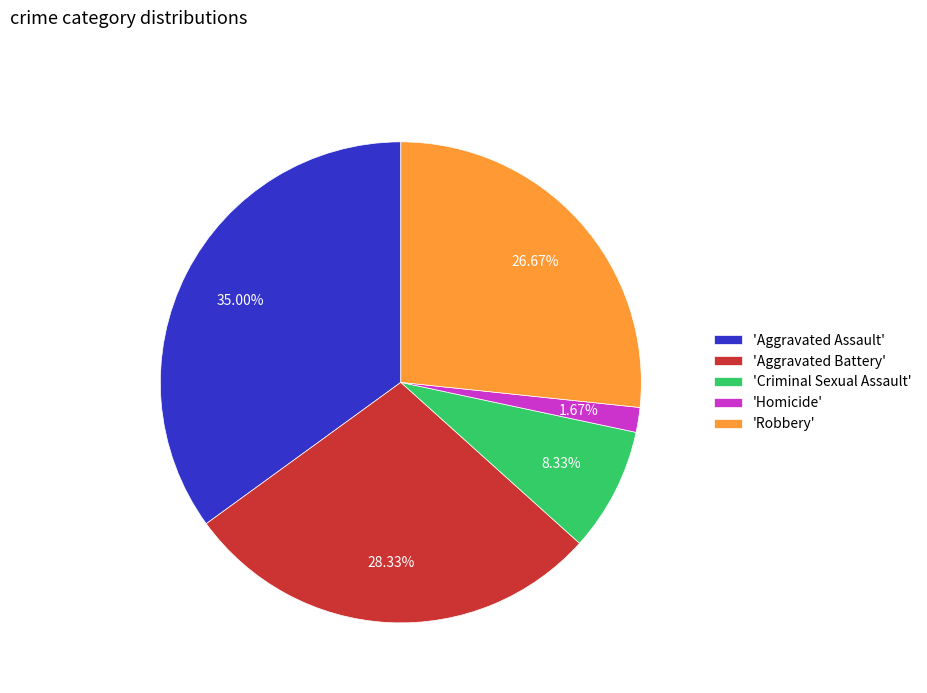

Does any single category account for the majority?

No